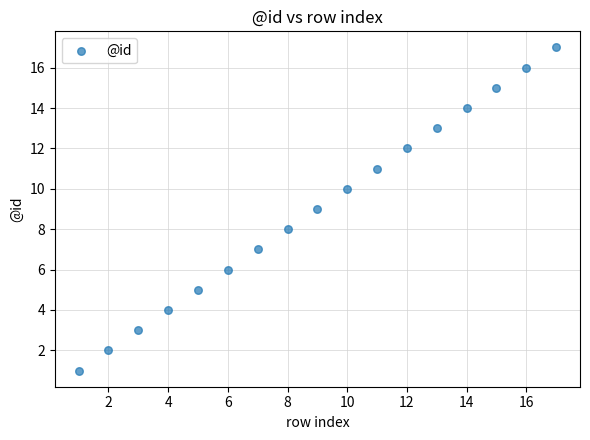

What is the range of Y values (max minus min)?

16